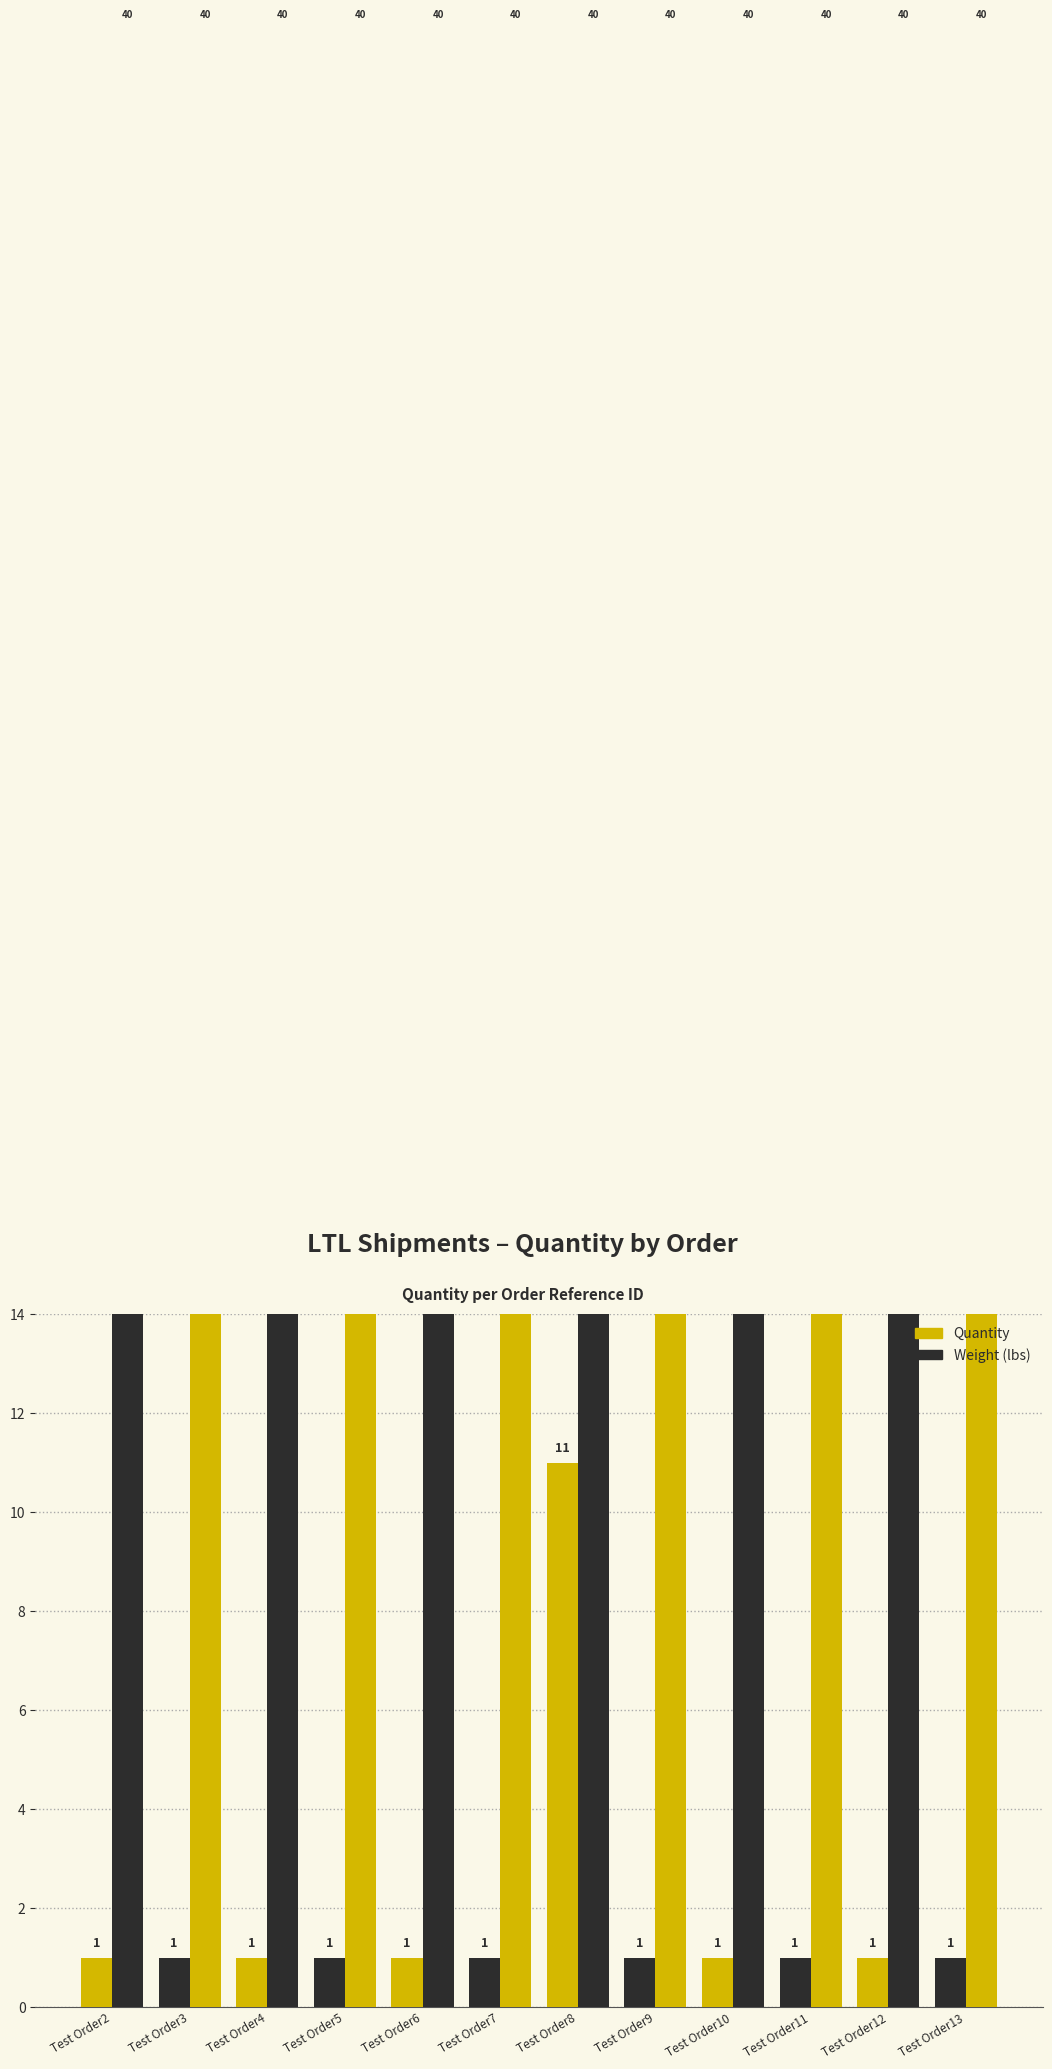

List the series in order of their overall mean, lowest first.

Quantity, Weight